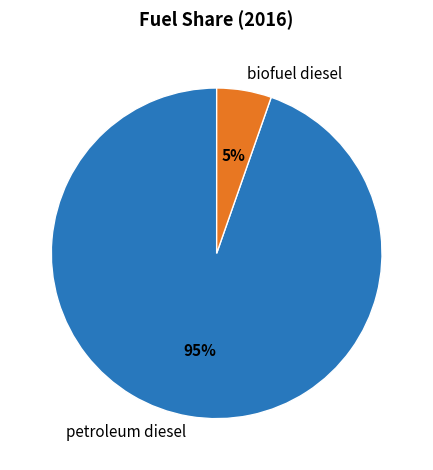

Does biofuel diesel account for over 50% of the chart?

No